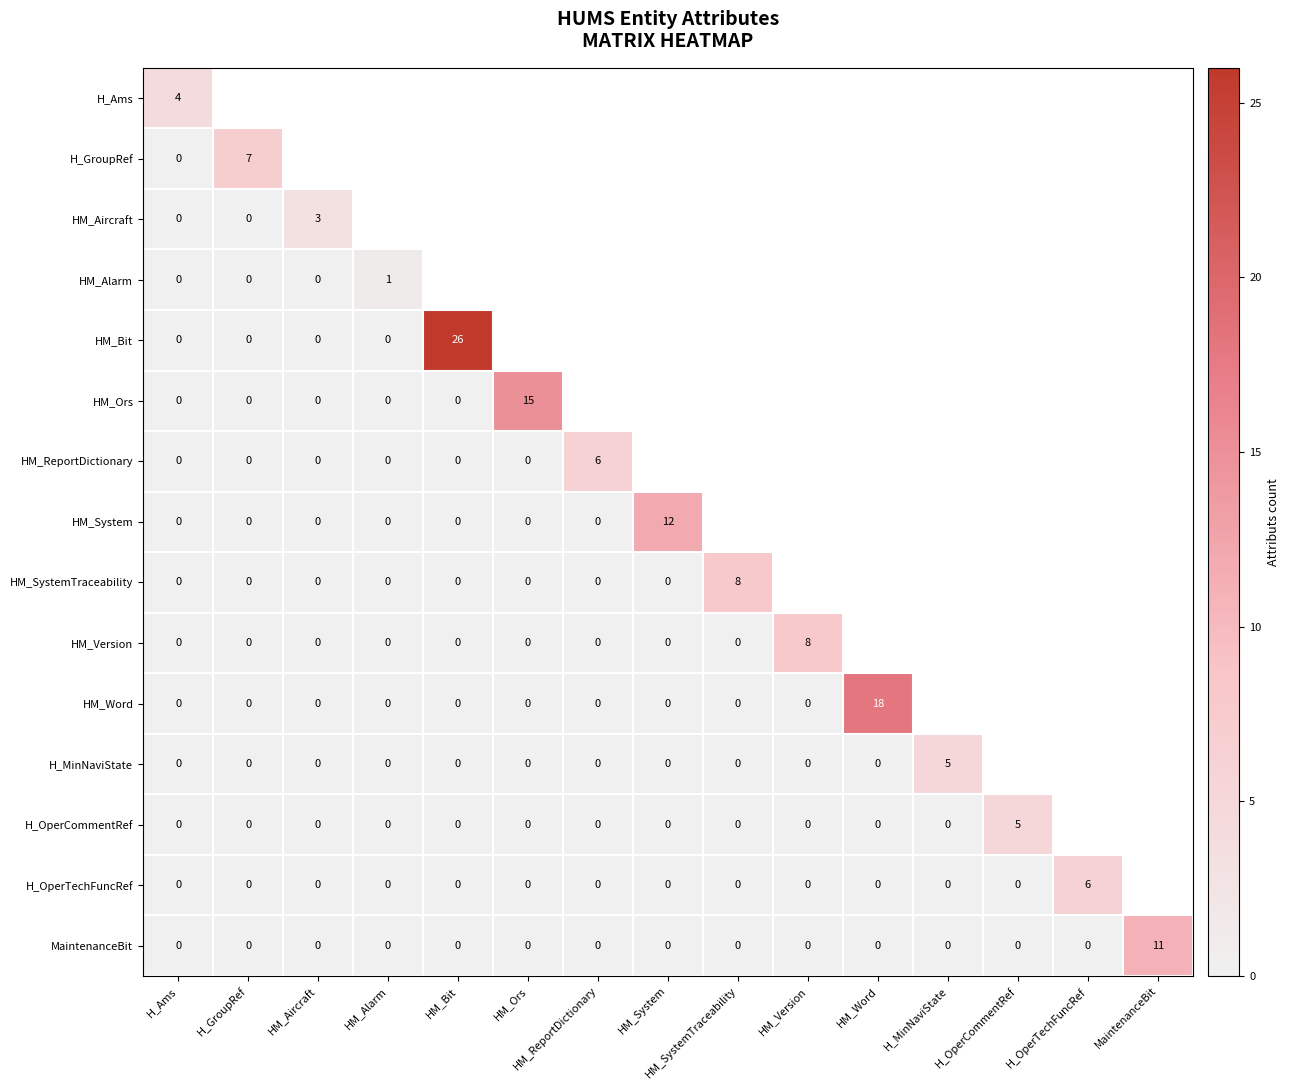

The HM_Word series shows 31 at HM_Word. True or false?

False